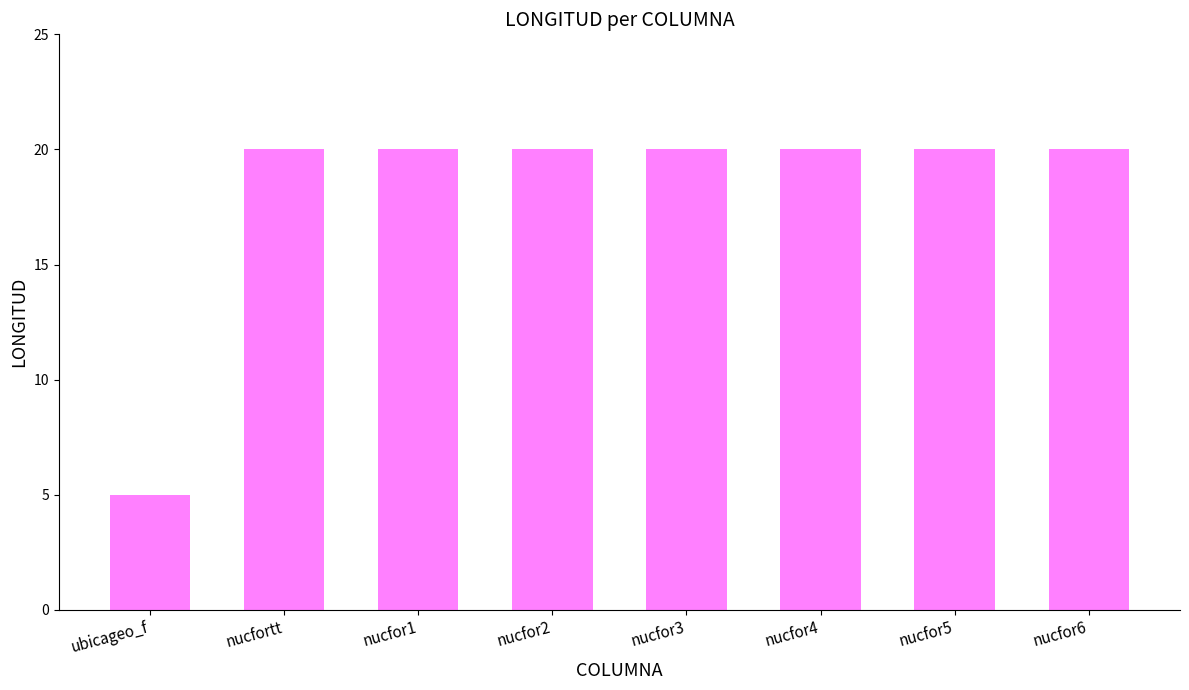

What is the label of the 7th bar from the left?

nucfor5